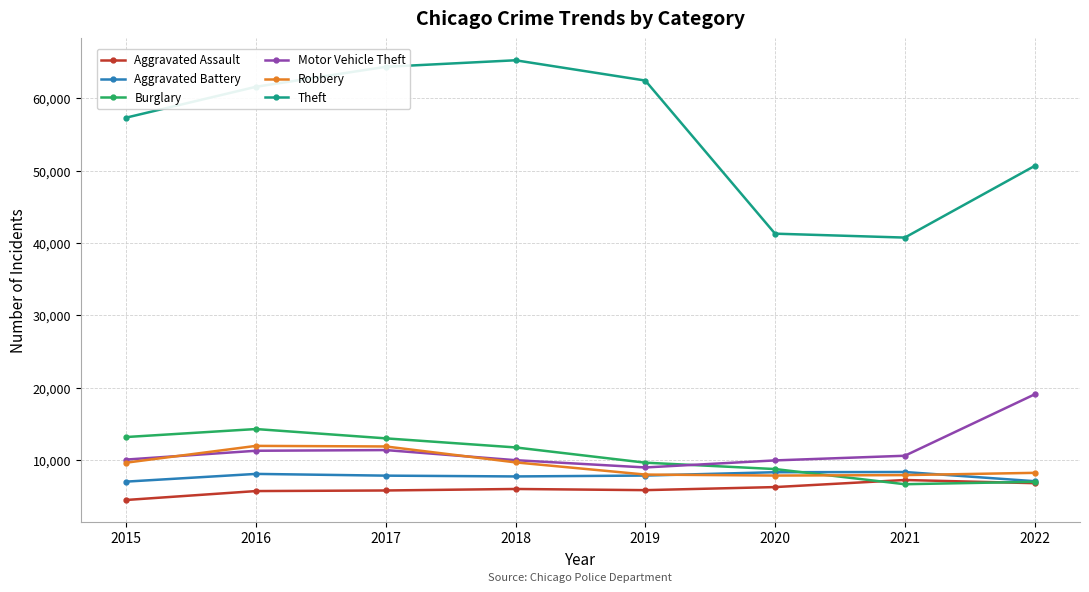

True or false: Aggravated Battery and Theft cross at least once.

False